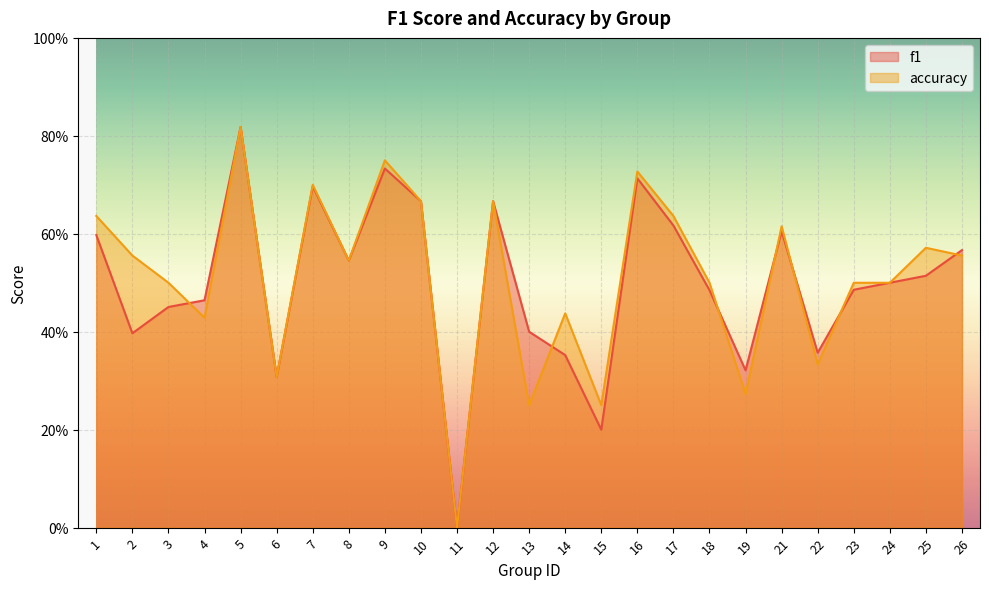

What is the value of the f1 point at the 3rd from the left?

0.5